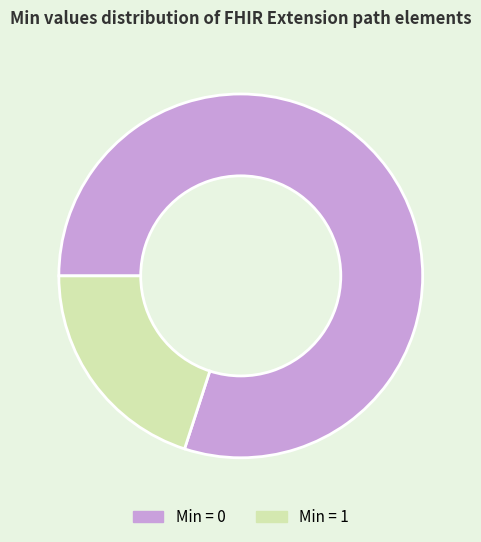

Do Min = 1 and Min = 0 together represent more than half of the pie?

Yes